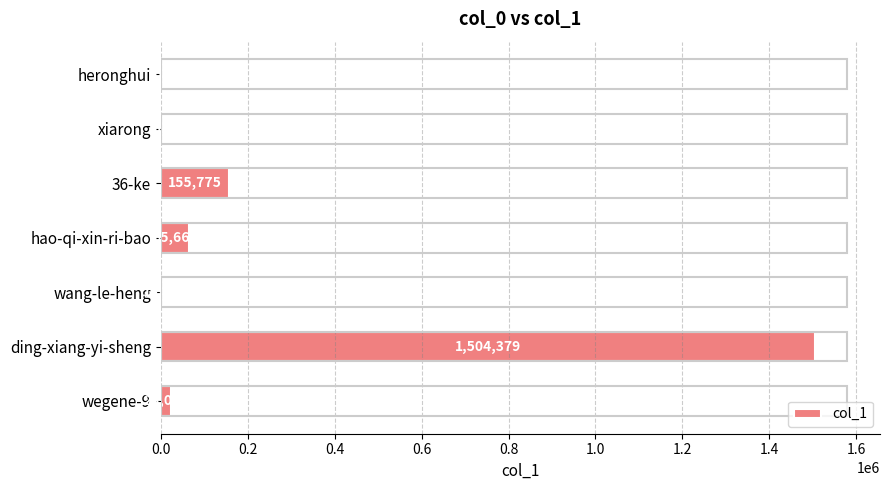

How many distinct data groups are displayed?

1